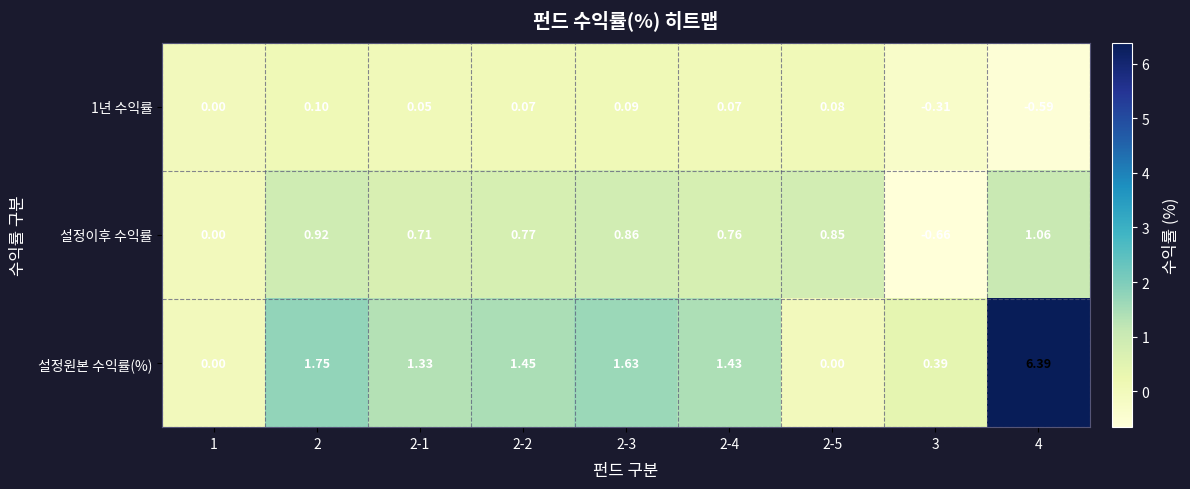

Between 2-1 and 2-3, which series saw the biggest shift?

설정원본 수익률(%)